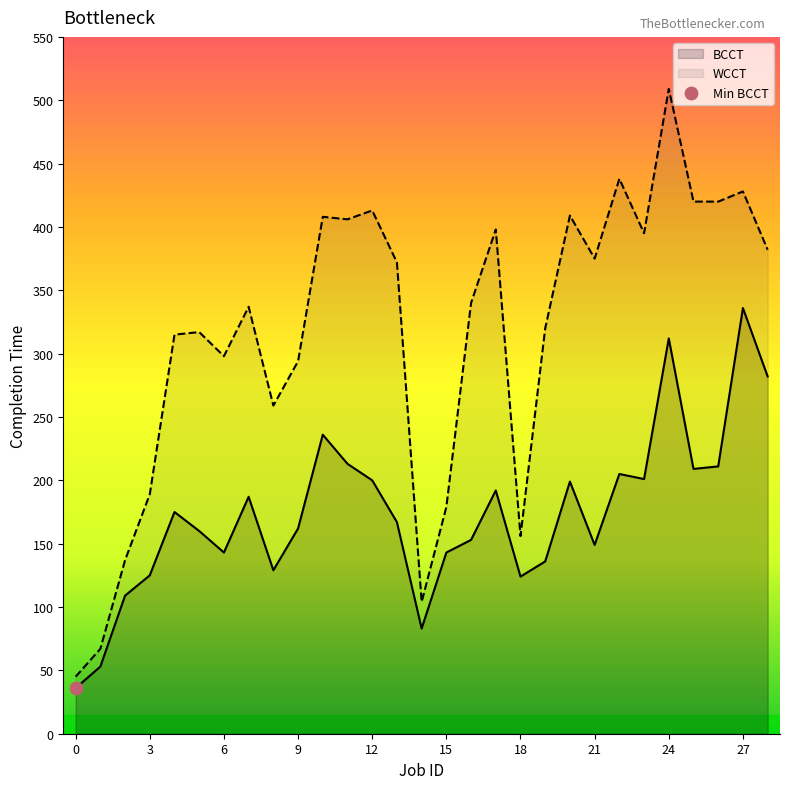

Which series contains the highest Y value?

WCCT